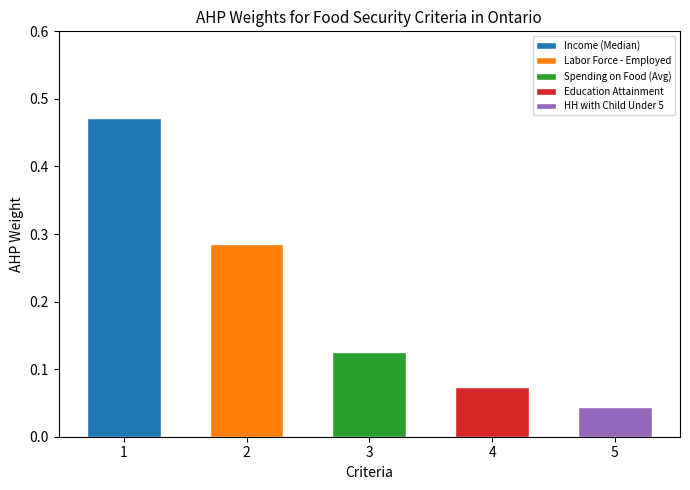

Is it true that the value at Spending on Food (Avg) is 0.1?

True